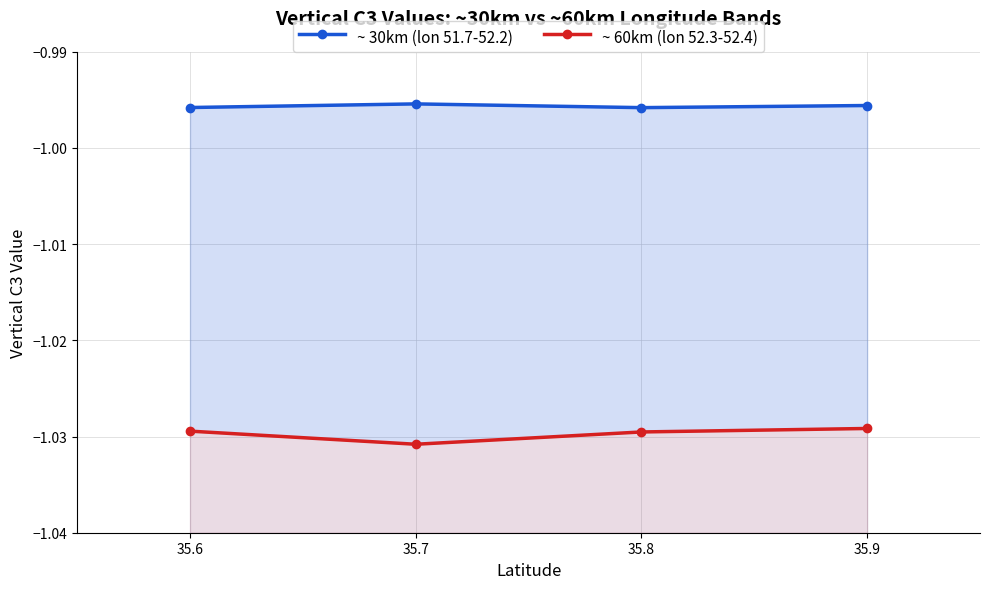

Reading right to left, list all the values displayed in this chart.

~ 30km (lon 51.7-52.2): 35.9=-1.0	35.8=-1.0	35.7=-1.0	35.6=-1.0
~ 60km (lon 52.3-52.4): 35.9=-1.0	35.8=-1.0	35.7=-1.0	35.6=-1.0